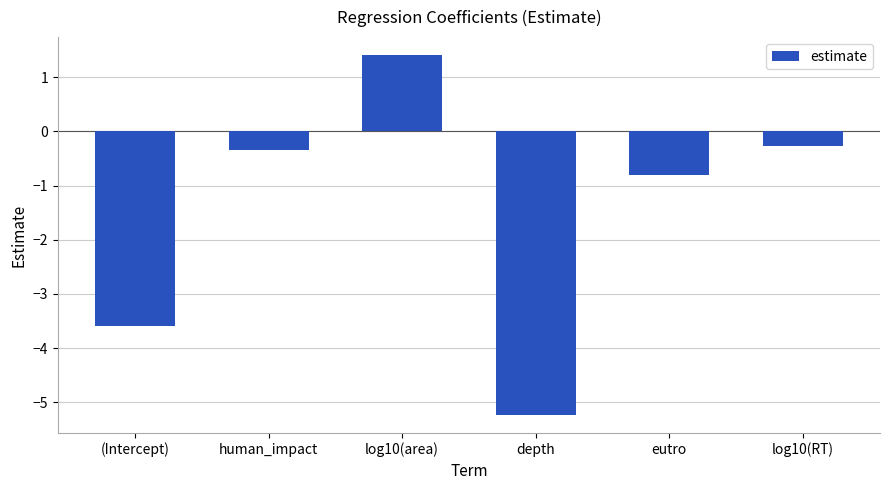

List the labels in order of value, largest first.

log10(area), log10(RT), human_impact, eutro, (Intercept), depth